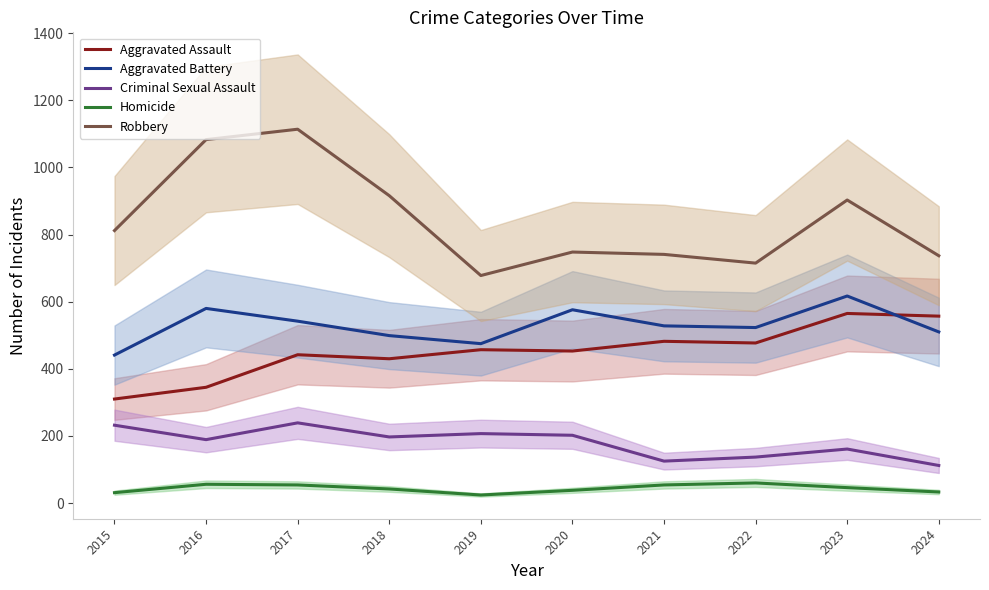

What is the minimum value shown in the chart?

24